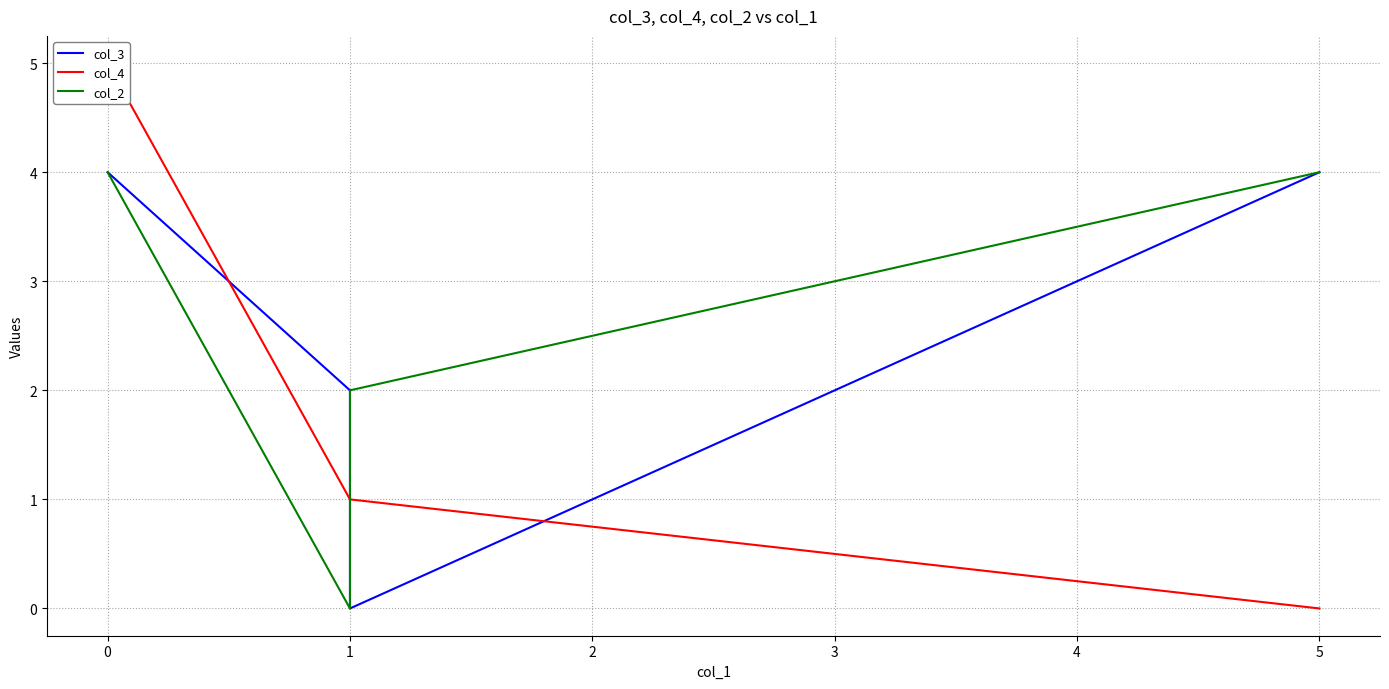

What position from the right is 0?

3